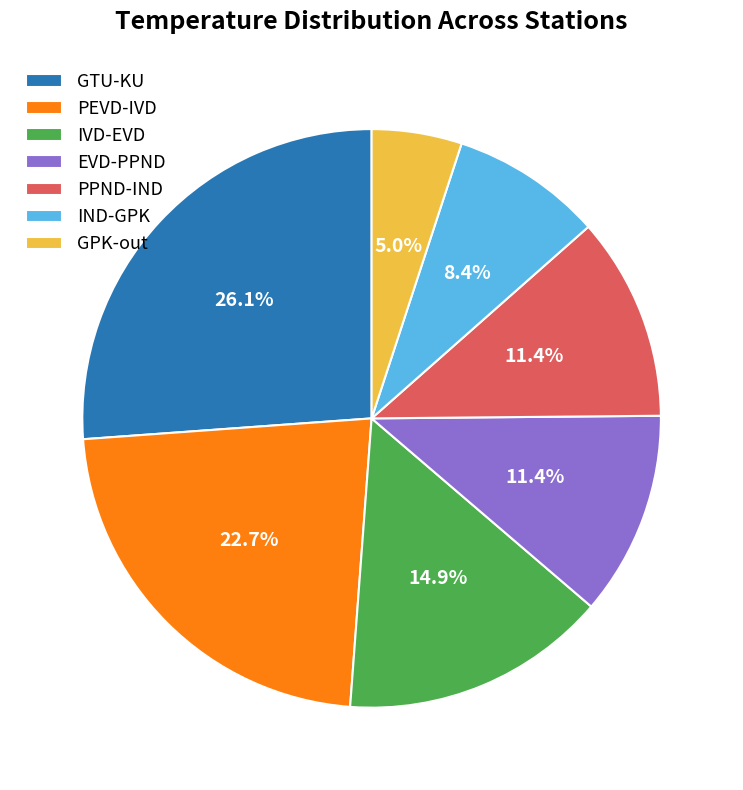

How much of the chart is everything except PPND-IND?

88.6%